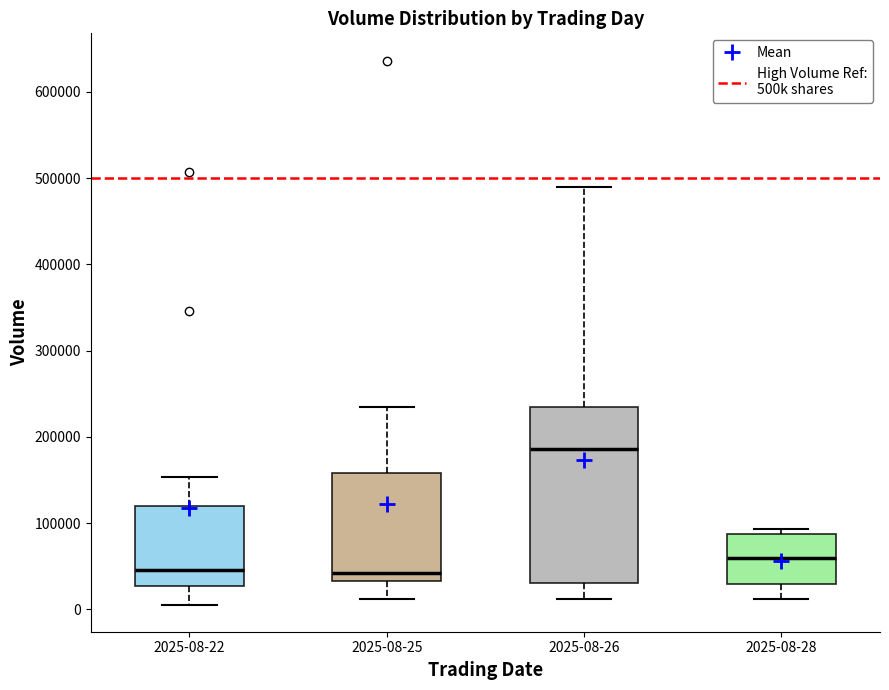

Which box's median line is the highest?

2025-08-26